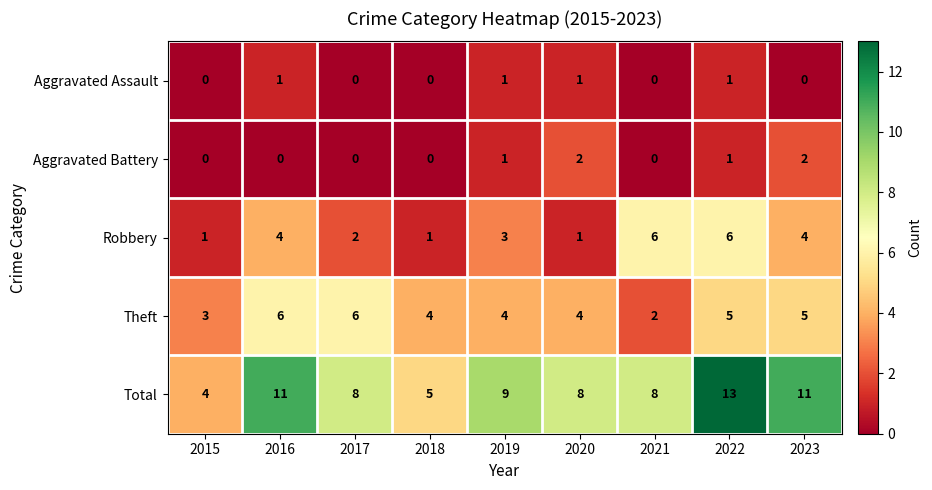

Where does the Total series first go above 8?

2016